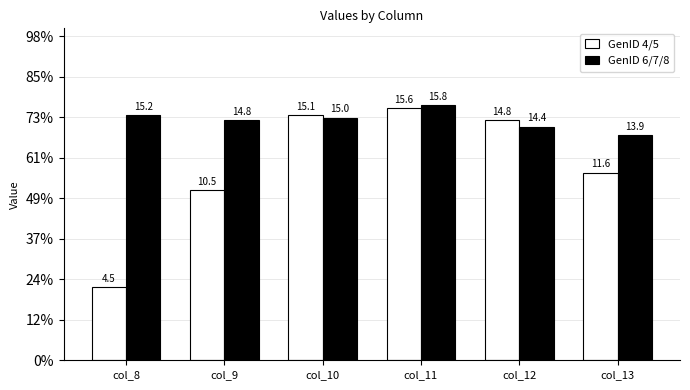

Reading left to right, what are all the values shown in this chart?

GenID 4/5: col_8=4.5	col_9=10.5	col_10=15.1	col_11=15.6	col_12=14.8	col_13=11.6
GenID 6/7/8: col_8=15.2	col_9=14.8	col_10=15.0	col_11=15.8	col_12=14.4	col_13=13.9